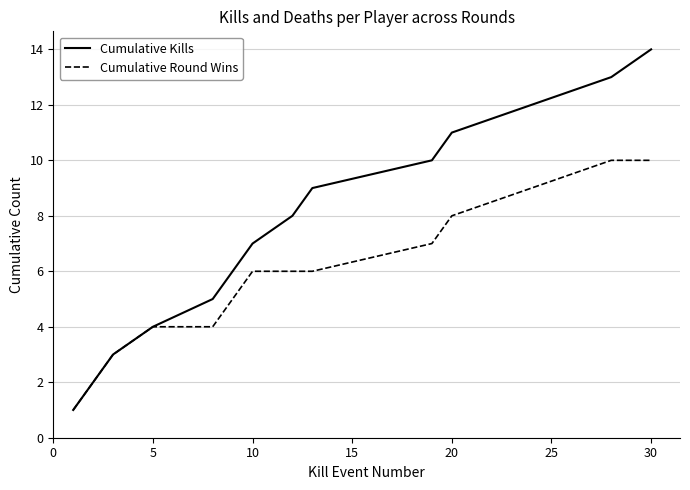

List the series in order of their peak value, lowest first.

Cumulative Round Wins, Cumulative Kills